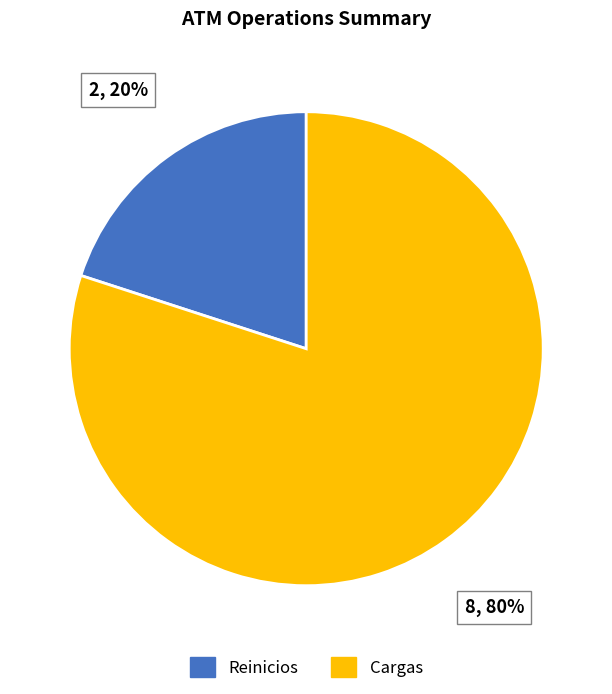

Is there any slice that represents more than half of the pie?

Yes